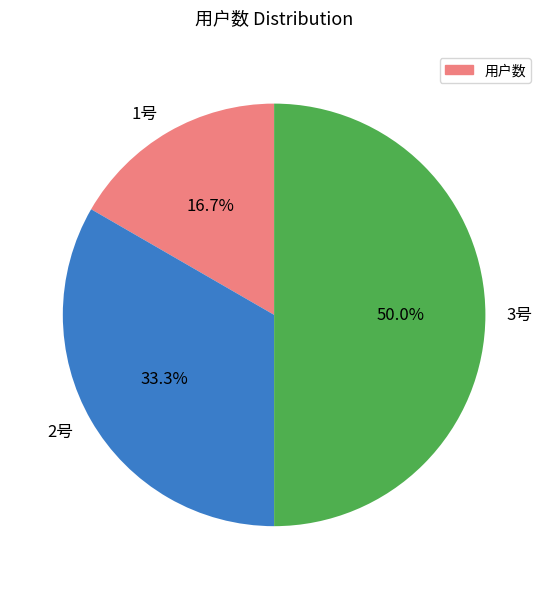

True or false: 2号 accounts for 33% of the total.

True